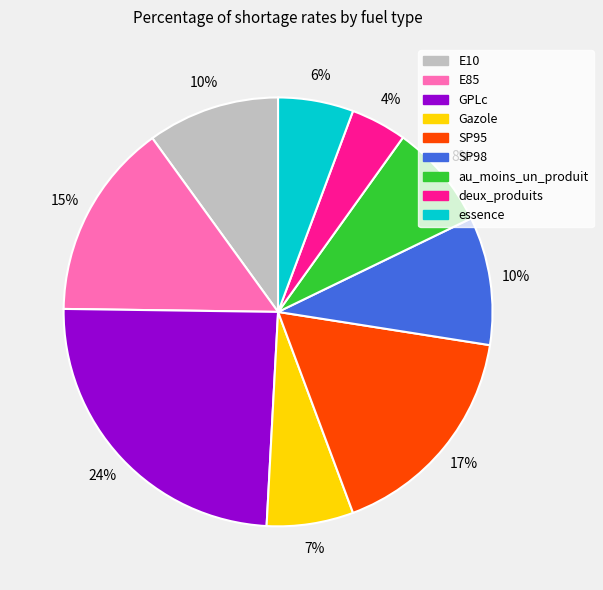

To the nearest percent, what percentage of the pie is SP95?

17%